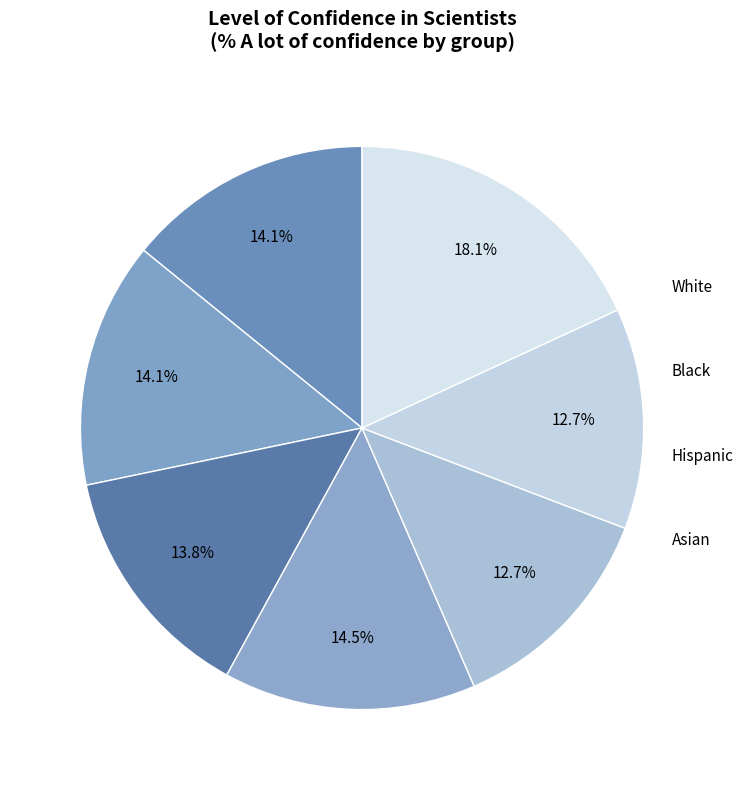

Rank the categories by value from highest to lowest.

Asian, White, All adults, Male, Female, Black, Hispanic